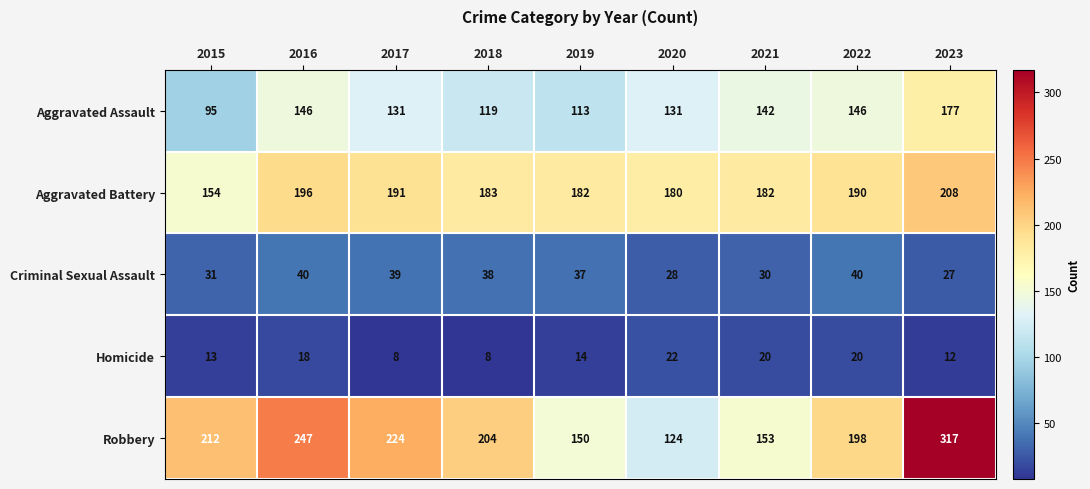

How many series are shown in this chart?

5